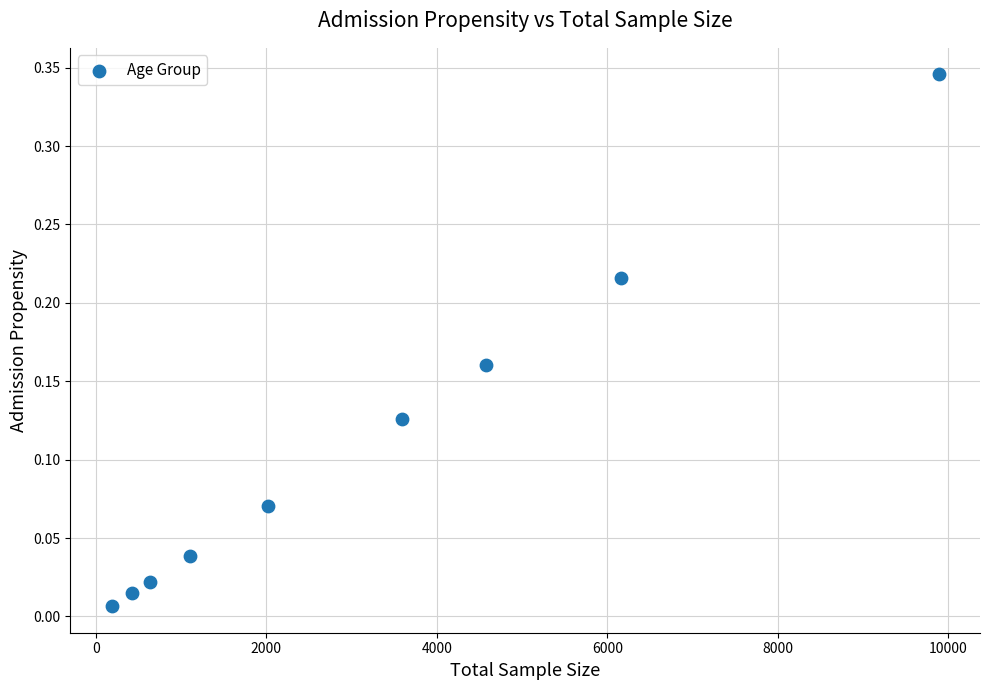

What is the average X value?

3177.7